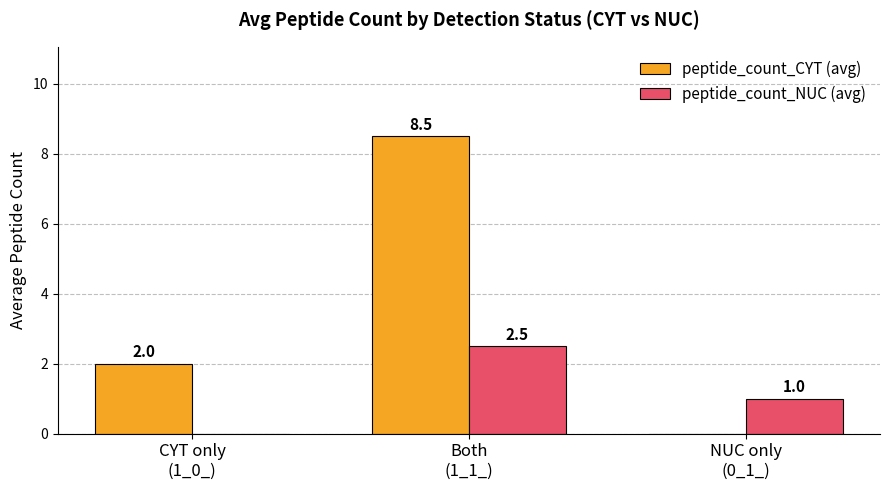

What is the greatest value displayed?

8.5